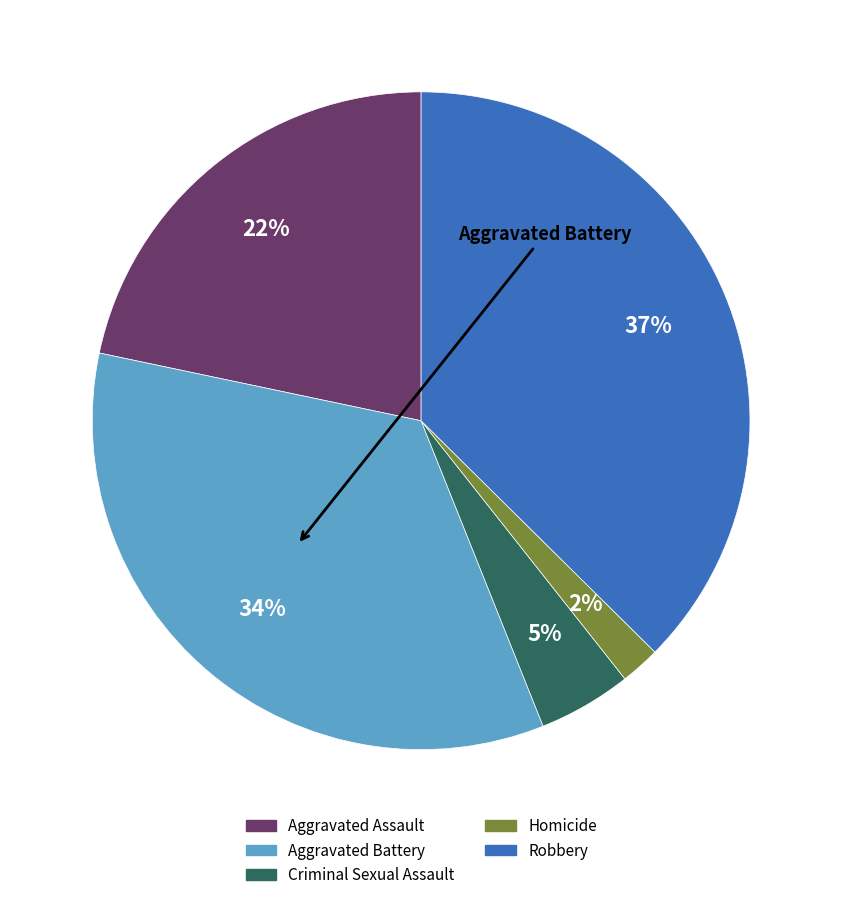

To the nearest percent, what percentage of the pie is Homicide?

2%